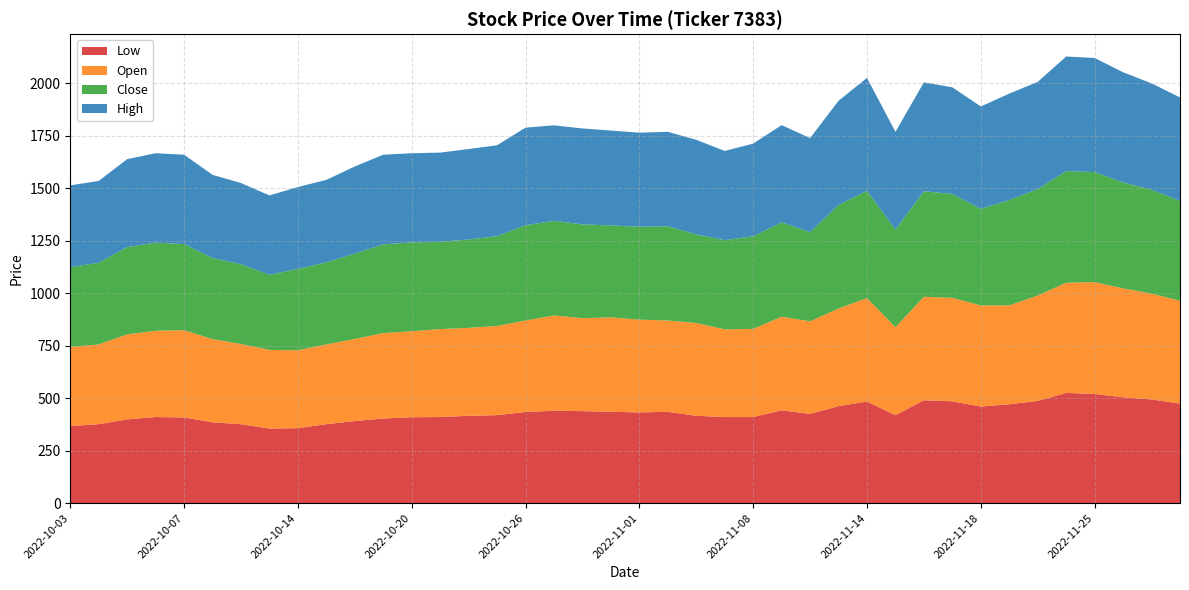

Reading right to left, what are all the values shown in this chart?

Low: 474	494	504	520	525	487	471	460	485	490	419	484	462	425	442	410	410	416	435	432	435	438	440	434	419	416	410	409	403	391	376	357	355	376	385	408	410	399	376	367
Open: 490	504	519	533	525	502	471	482	493	493	419	493	465	441	446	420	418	442	435	442	450	443	454	436	425	419	419	410	407	391	380	371	375	382	396	416	411	405	380	377
Close: 476	495	505	524	532	507	502	460	495	503	465	511	493	425	450	441	425	422	449	443	438	447	451	454	428	421	416	423	423	407	391	388	358	380	387	410	420	416	389	380
High: 493	507	525	544	546	511	507	488	508	519	466	538	497	448	463	442	425	451	450	448	452	457	455	465	433	431	425	425	427	415	393	390	378	387	396	426	426	419	390	390